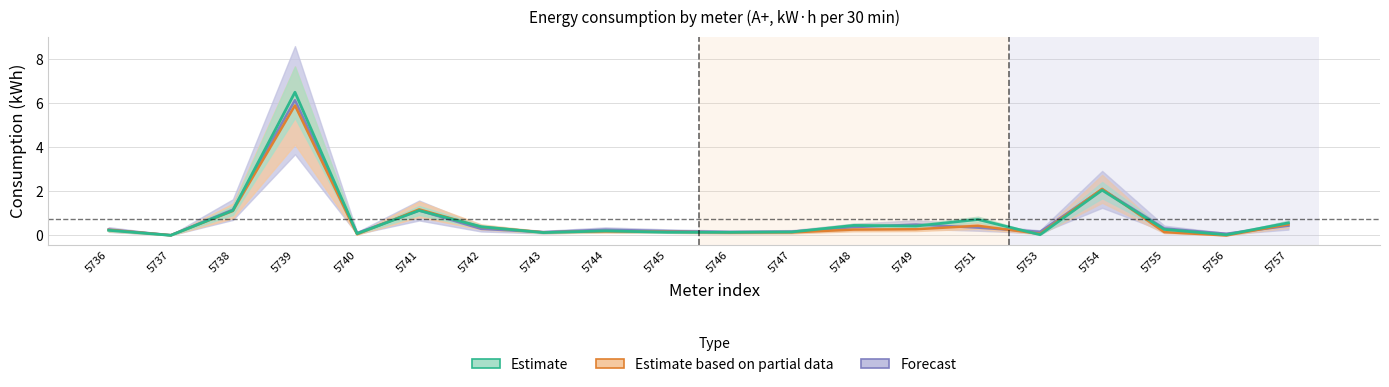

Reading left to right, what are all the values shown in this chart?

Forecast: 0.3	0.0	1.2	6.1	0.1	1.1	0.3	0.1	0.3	0.2	0.2	0.2	0.4	0.5	0.4	0.2	2.1	0.3	0.1	0.4
Estimate based on partial data: 0.2	0.0	1.1	5.9	0.1	1.2	0.4	0.1	0.2	0.2	0.1	0.1	0.3	0.3	0.4	0.1	2.1	0.1	0.0	0.5
Estimate: 0.2	0.0	1.1	6.5	0.1	1.1	0.4	0.1	0.2	0.1	0.1	0.2	0.5	0.4	0.7	0.0	2.0	0.3	0.0	0.6